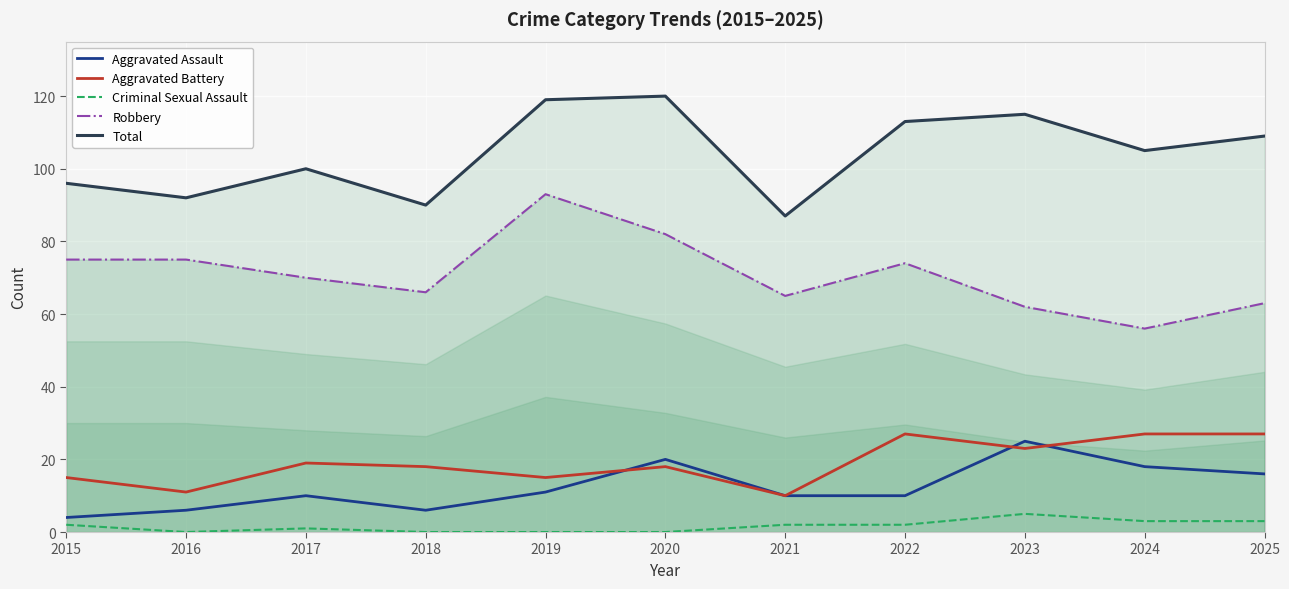

Where is the first local minimum for Total?

2016